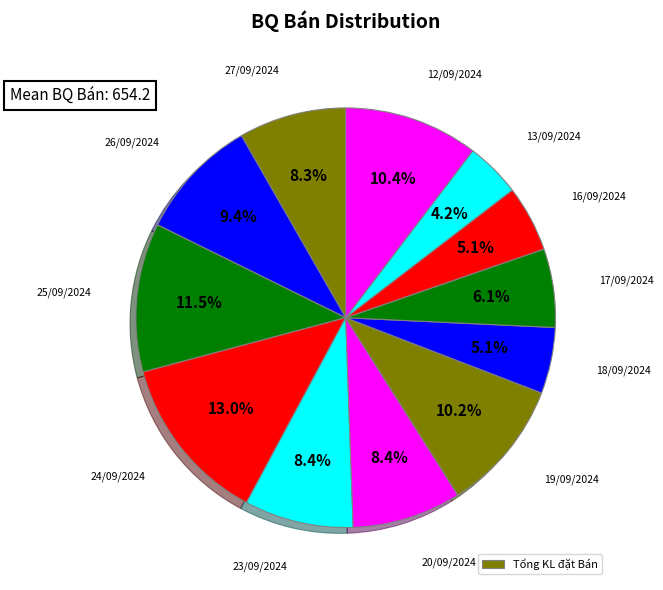

Rank the categories by value from lowest to highest.

13/09/2024, 18/09/2024, 16/09/2024, 17/09/2024, 27/09/2024, 23/09/2024, 20/09/2024, 26/09/2024, 19/09/2024, 12/09/2024, 25/09/2024, 24/09/2024